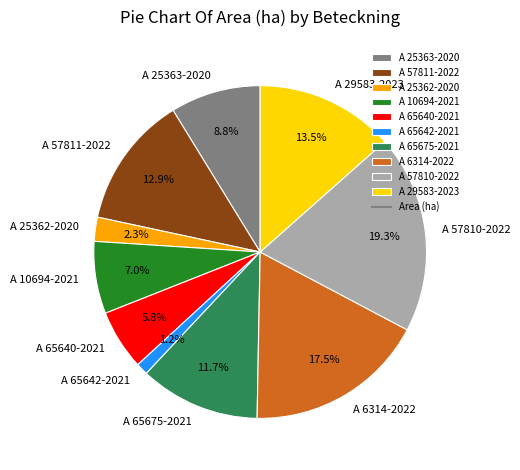

Count the number of slices in the pie.

10